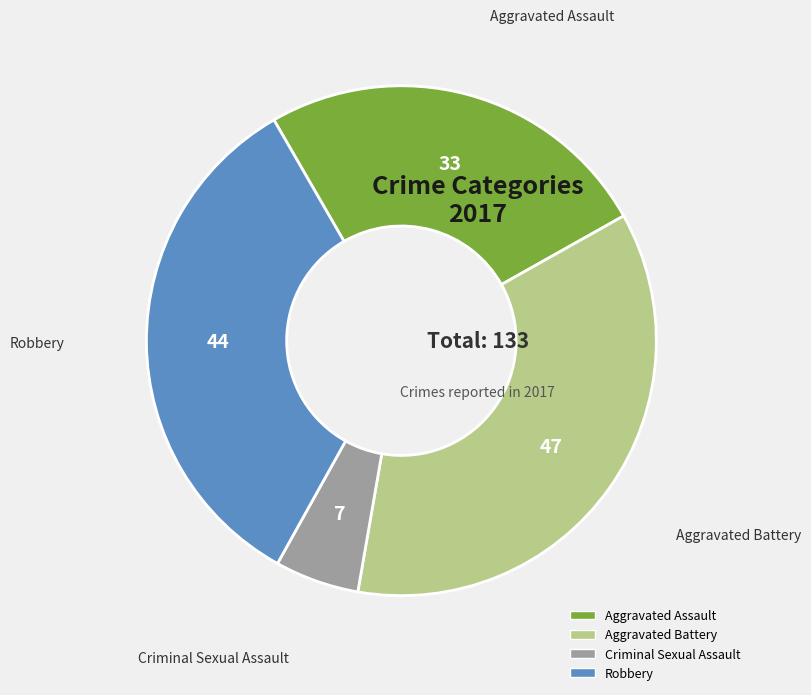

The Aggravated Assault slice represents 25% of the pie. True or false?

True